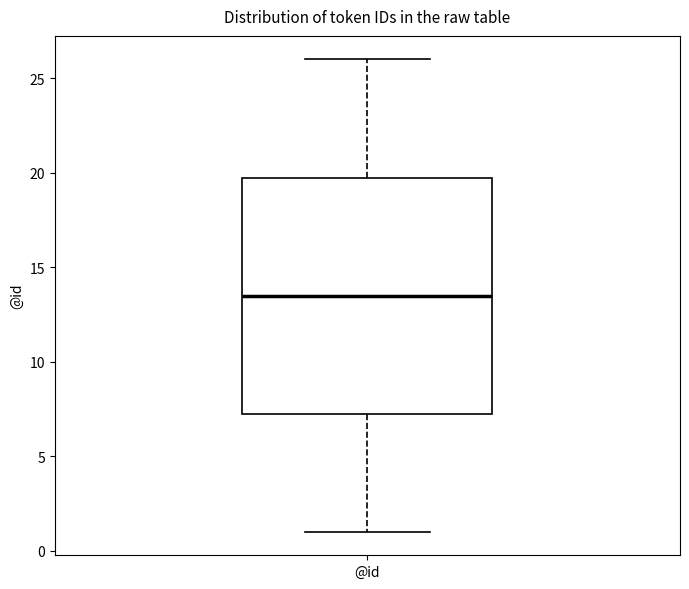

Where does the median line of the box for @id sit on the y-axis? The values are not printed on the chart, so give them approximately, as read against the axis.

13.5